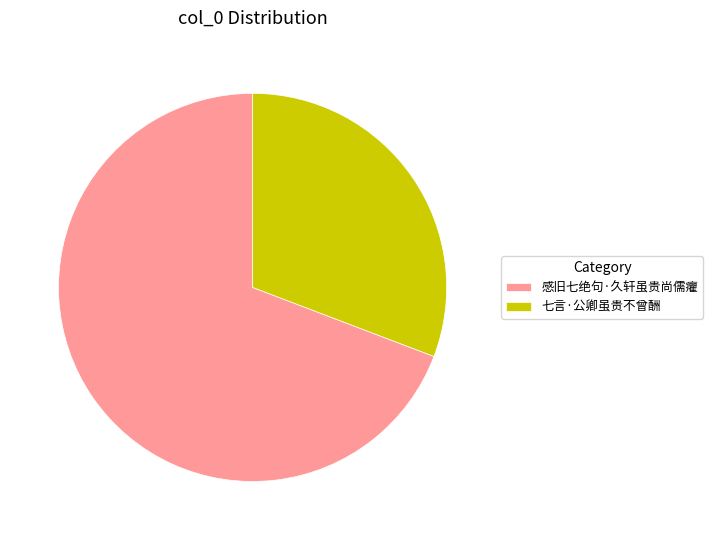

Is it true that 感旧七绝句·久轩虽贵尚儒癯 is 69% of the pie?

True